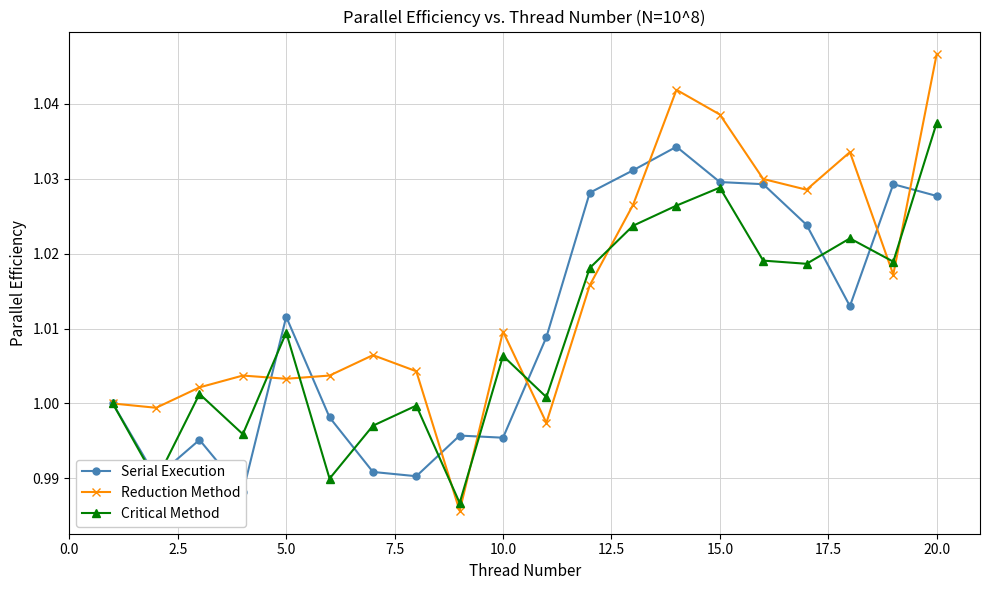

What is the sum of all Critical Method values?

20.2